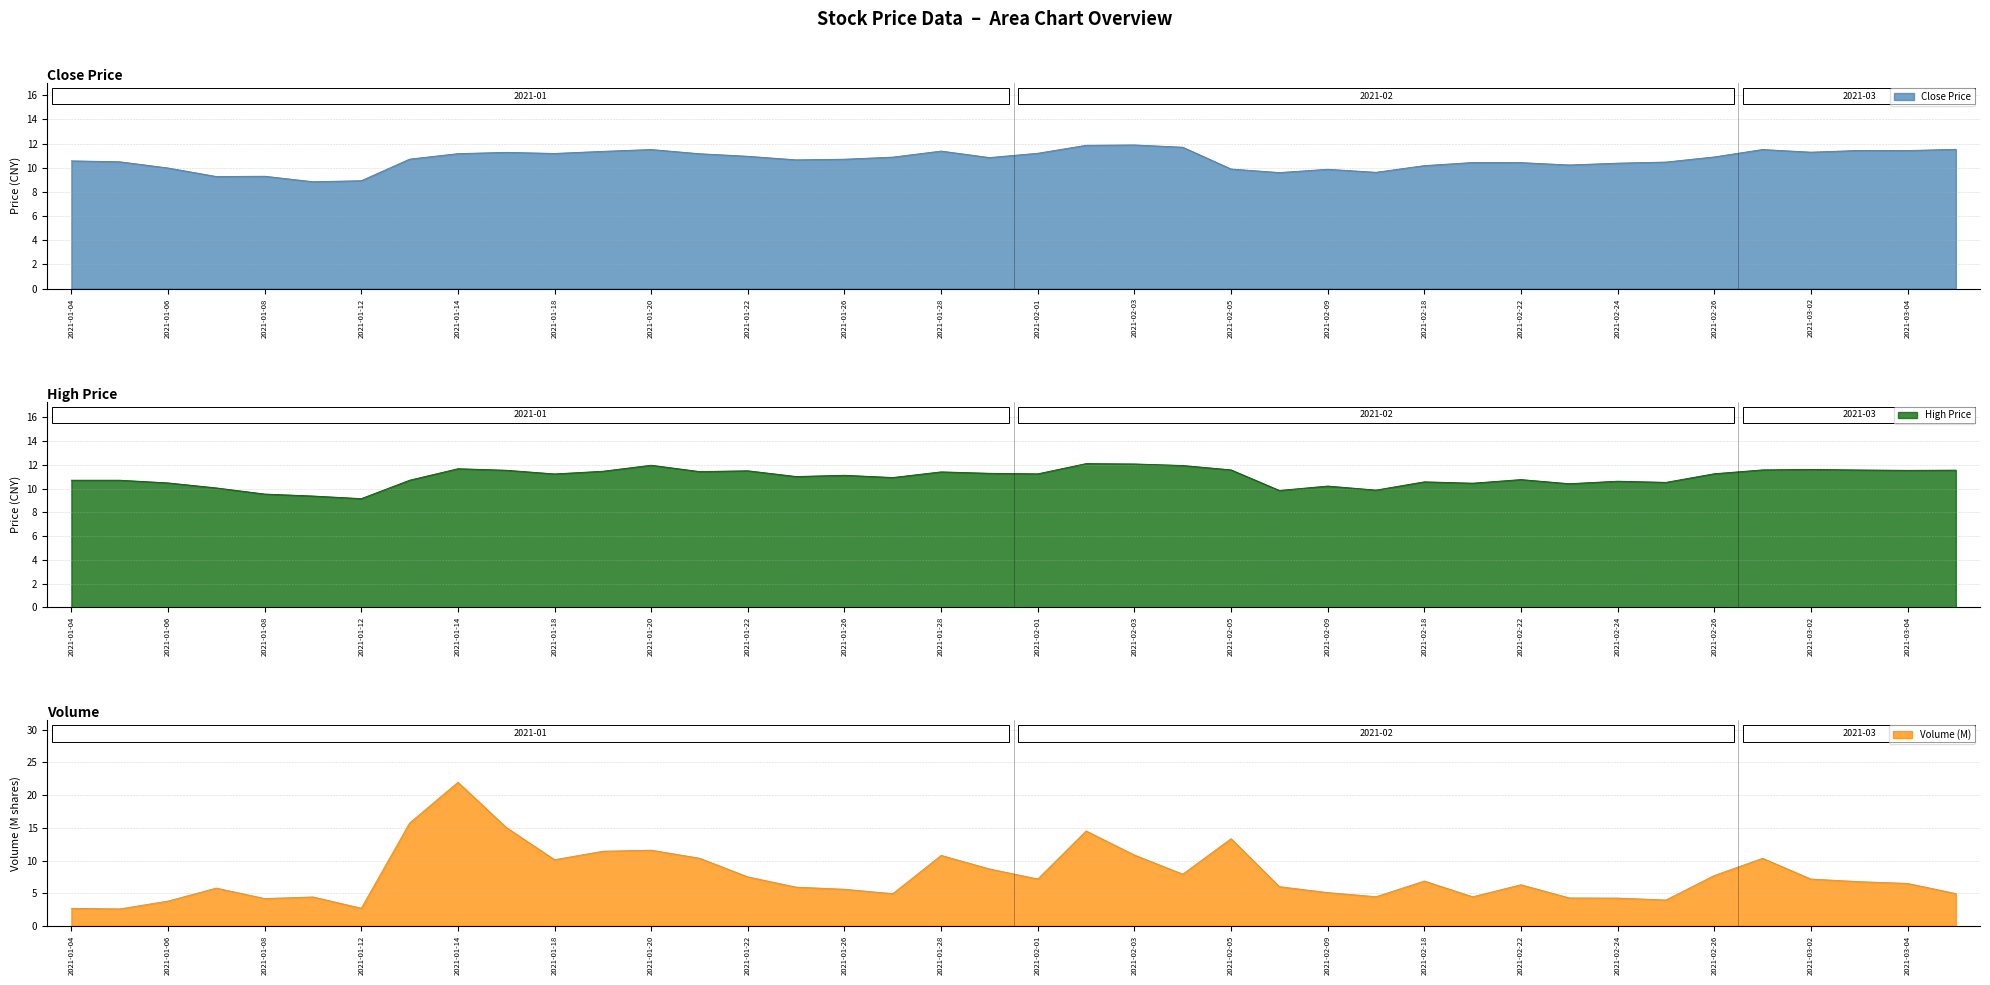

The Close Price series shows 2.8 at 2021-02-22. True or false?

False